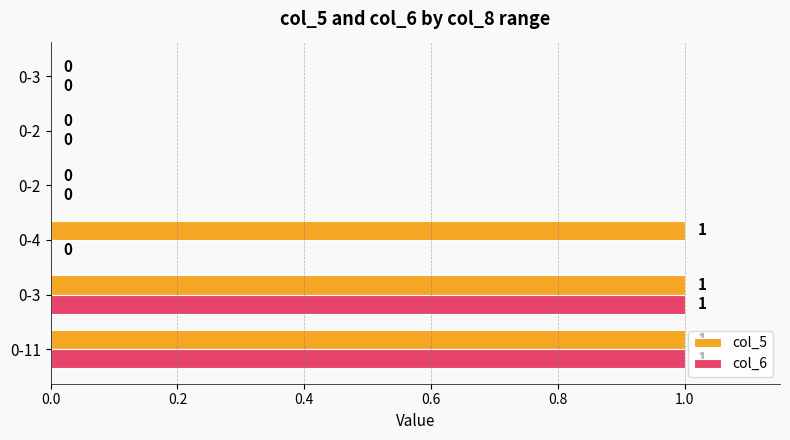

What are all the series names shown in the legend?

col_5, col_6